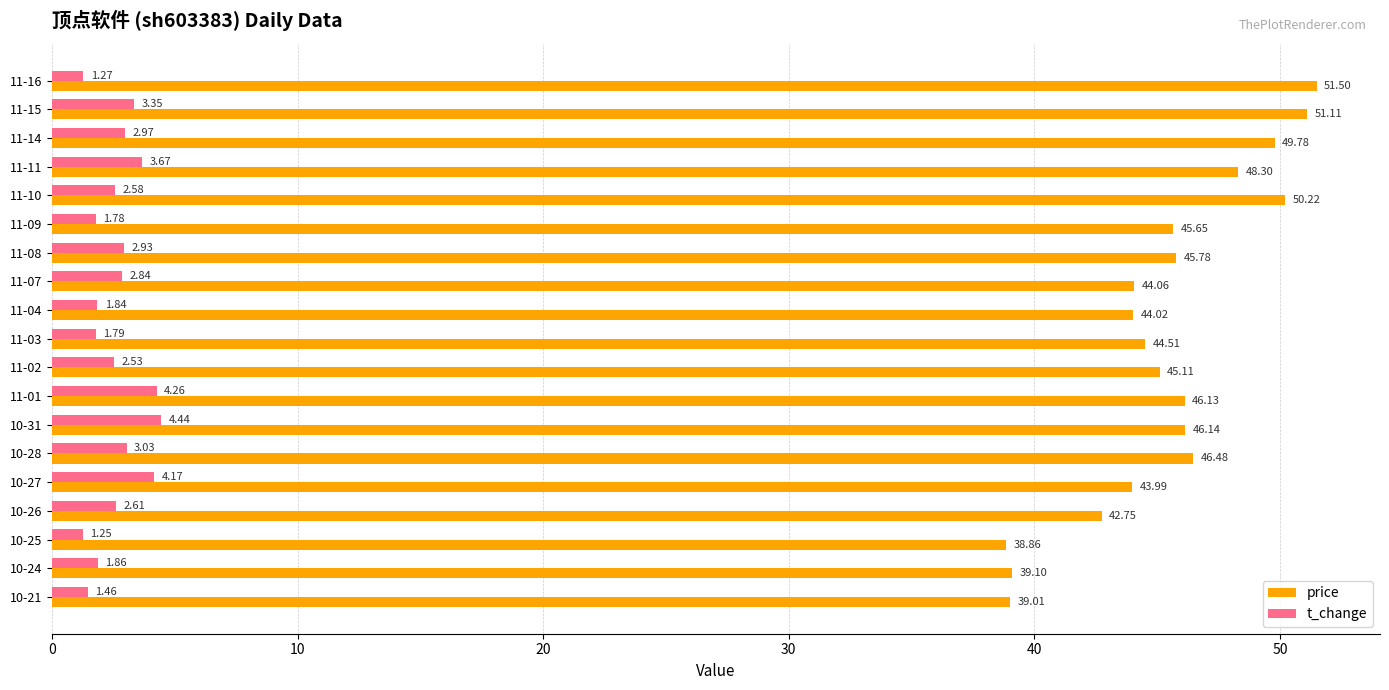

At which category does the chart reach its minimum across all series?

10-25